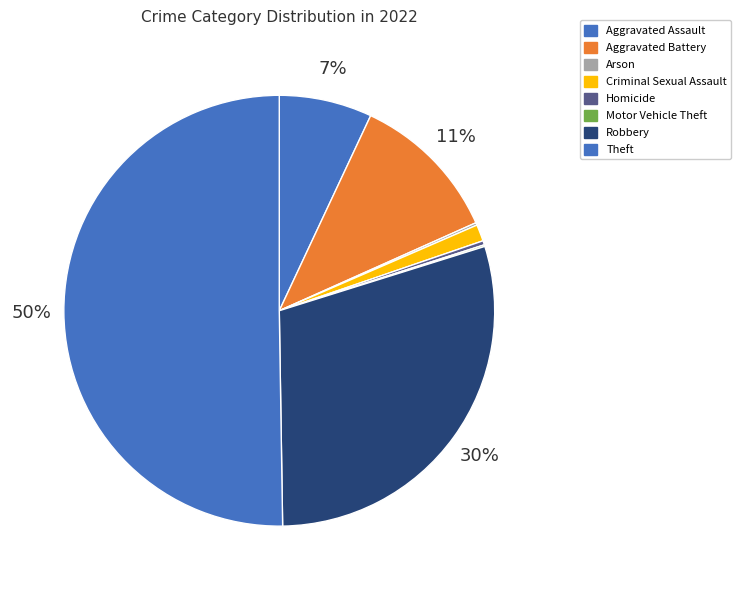

To the nearest percent, what is the difference between the largest and smallest slice percentages?

50%